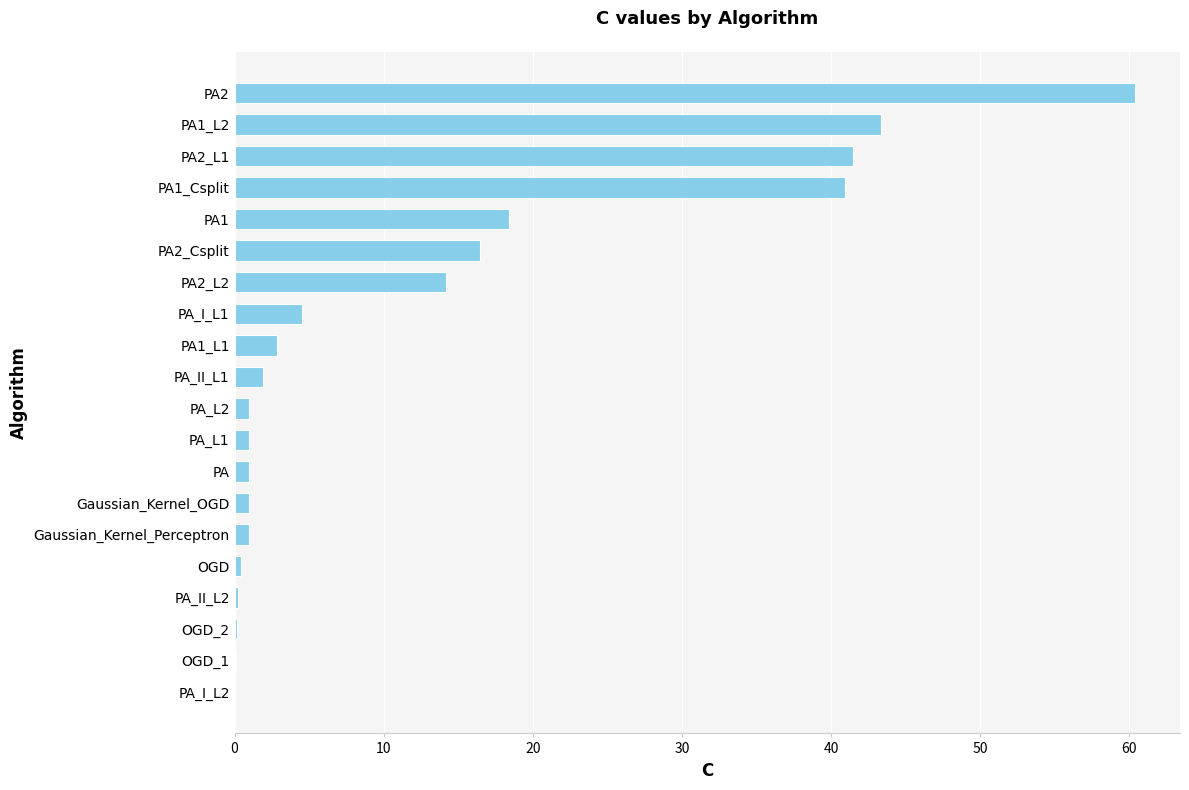

Which label corresponds to the largest value in the chart?

PA2